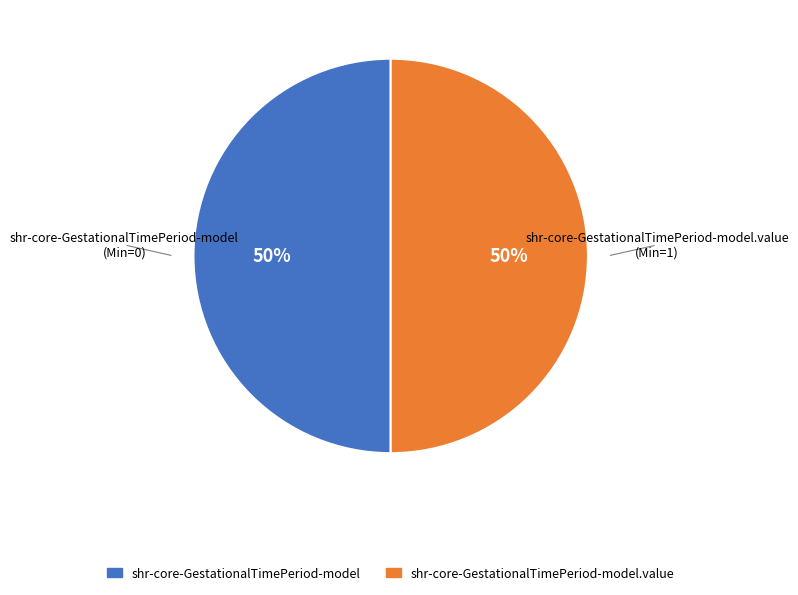

Is the sum of shr-core-GestationalTimePeriod-model and shr-core-GestationalTimePeriod-model.value greater than half?

Yes